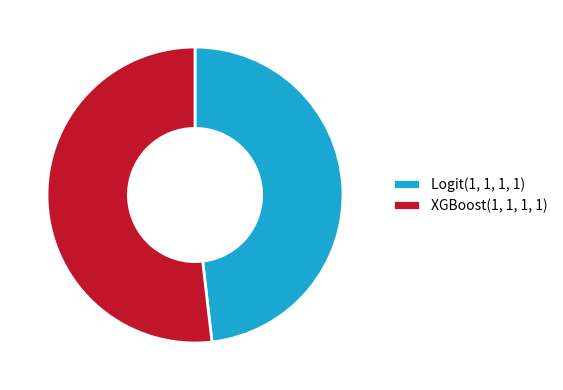

Does any single category account for the majority?

Yes